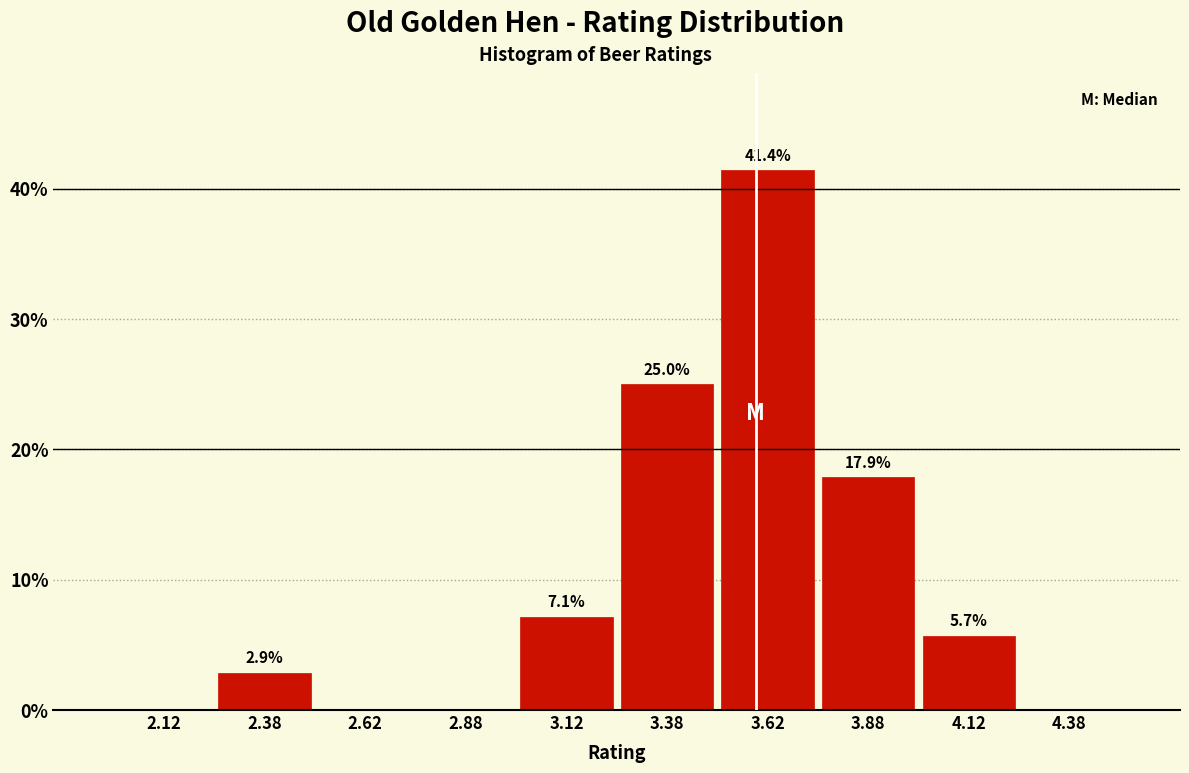

Which range on the x-axis has the tallest bar?

3.50 to 3.75